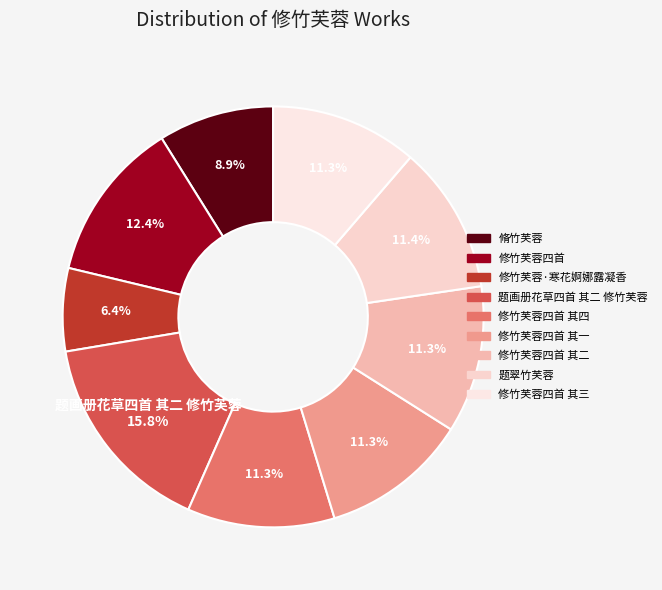

How many segments does this pie chart have?

9